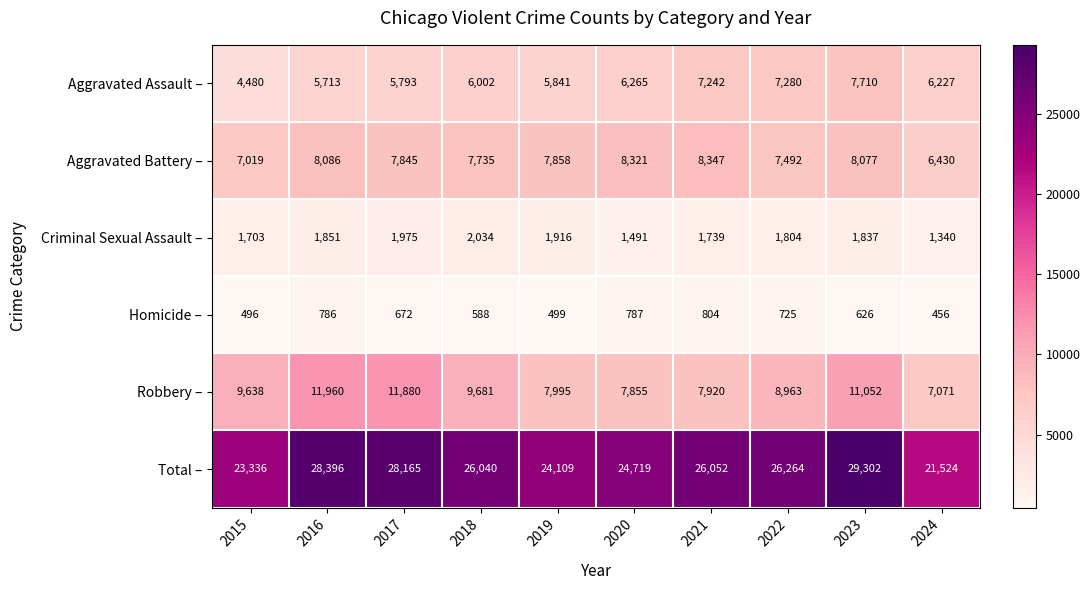

Is it true that Aggravated Assault – equals 3686 at 2018?

False